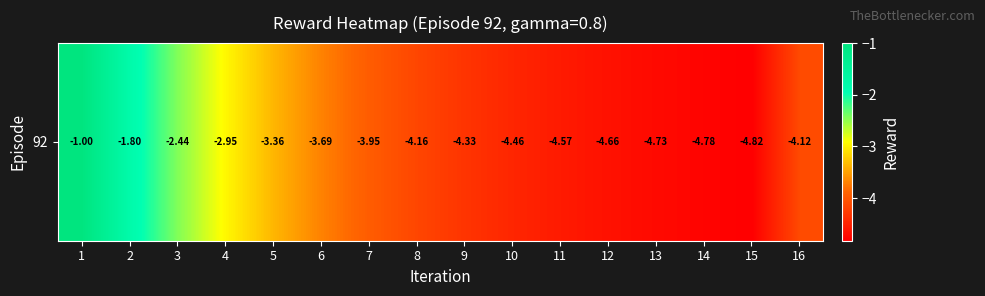

List the labels in order of value, smallest first.

15, 14, 13, 12, 11, 10, 9, 8, 16, 7, 6, 5, 4, 3, 2, 1